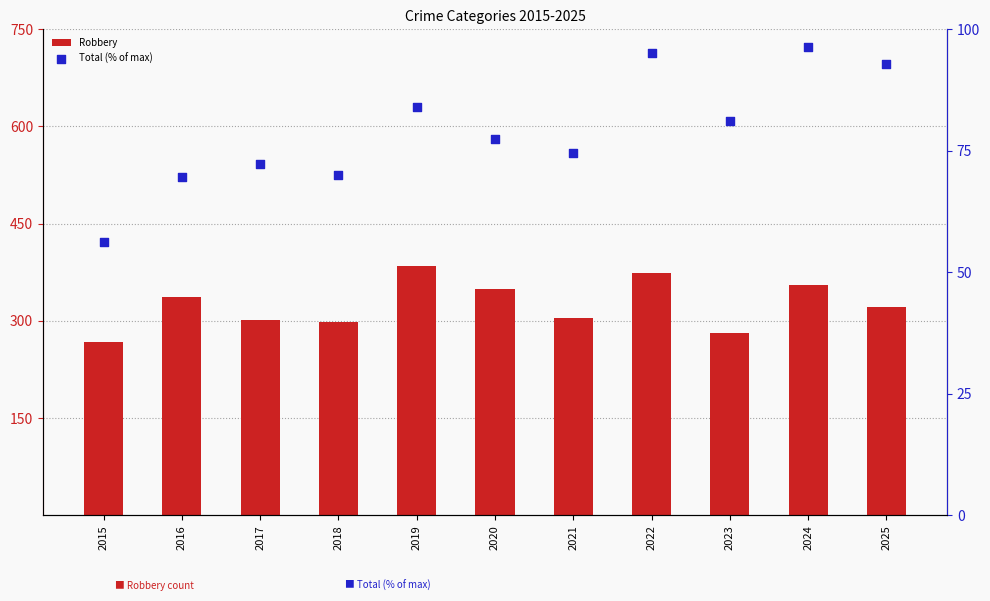

Which series has the largest total across all categories?

Robbery